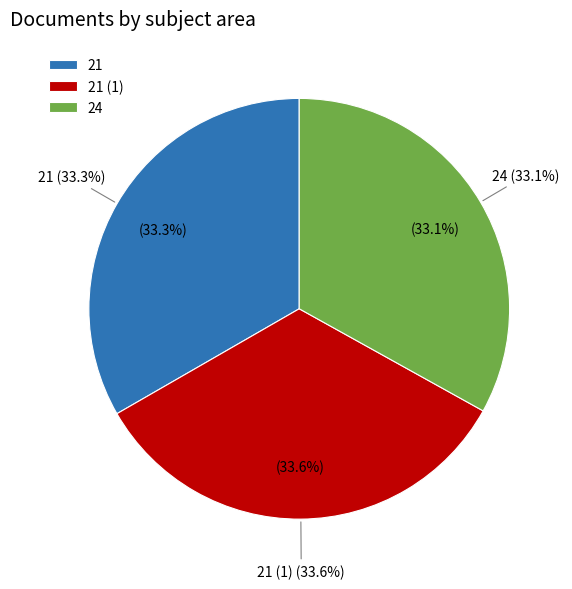

Count the number of slices in the pie.

3